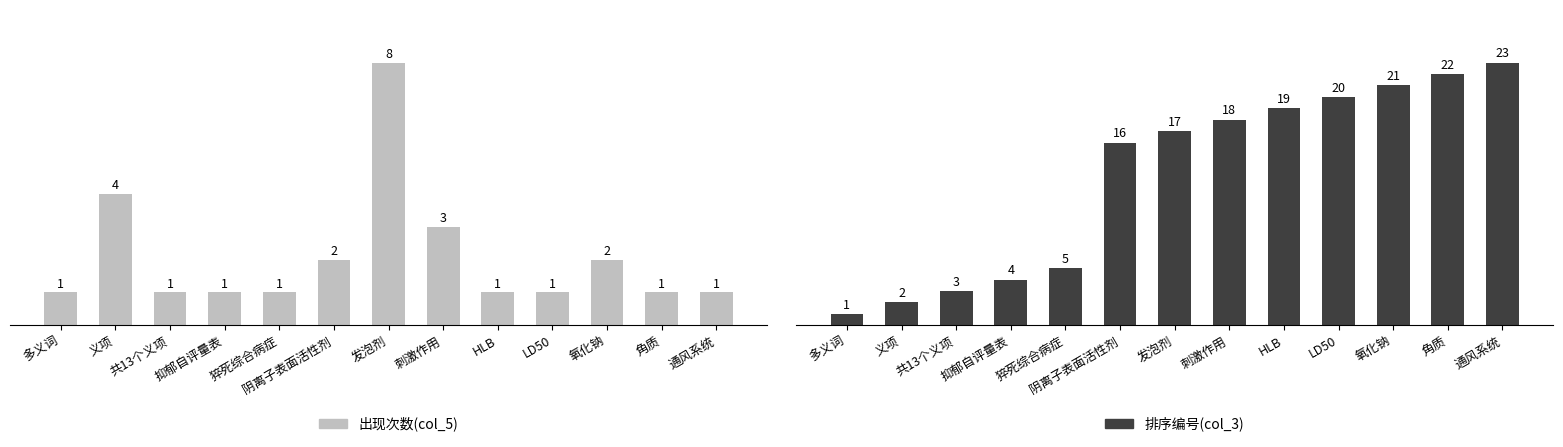

What are all the series names shown in the legend?

出现次数(col_5), 排序编号(col_3)